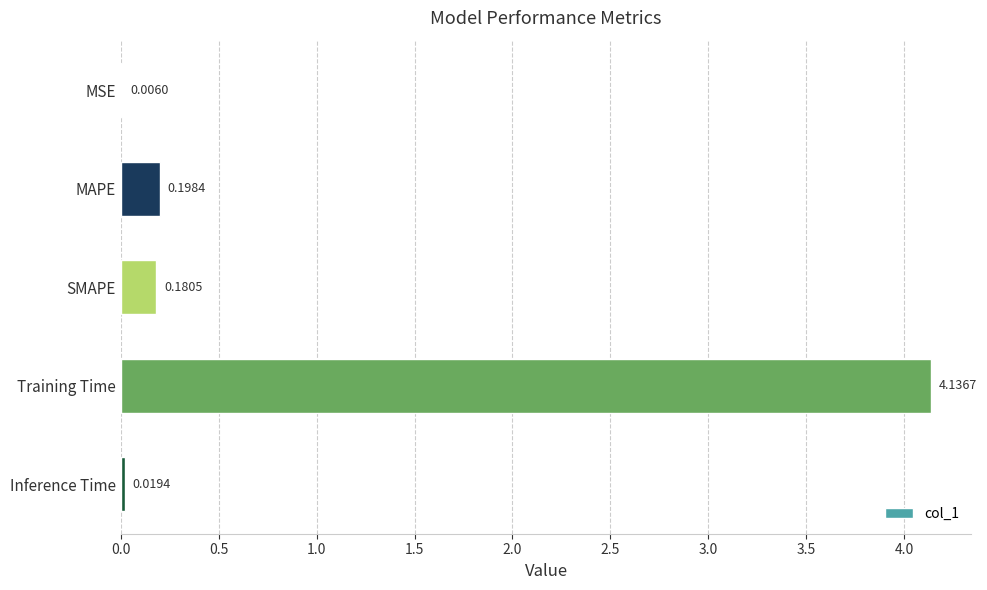

Which label corresponds to the largest value in the chart?

Training Time